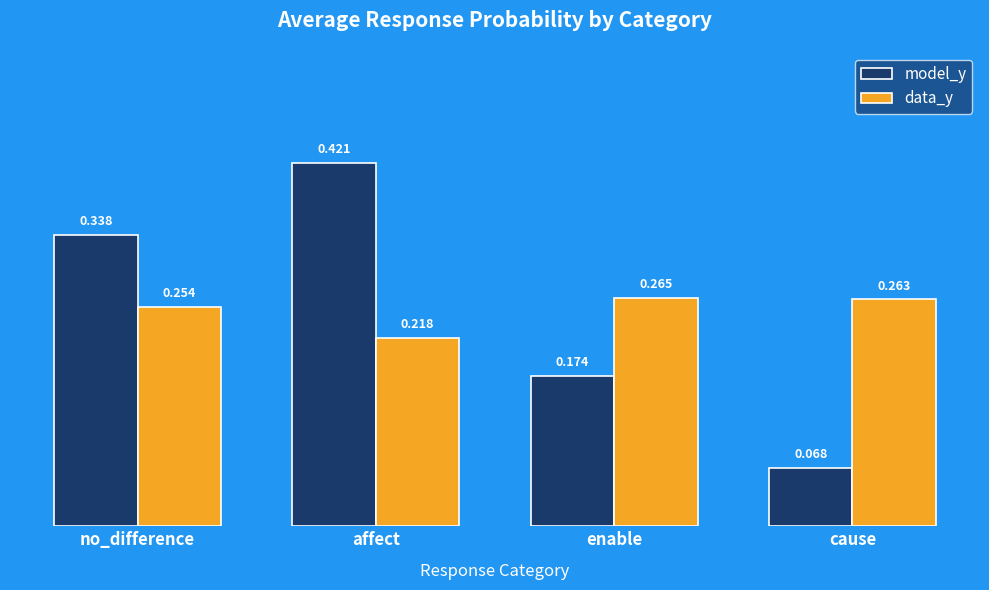

What is the label of the 1st bar from the left?

no_difference